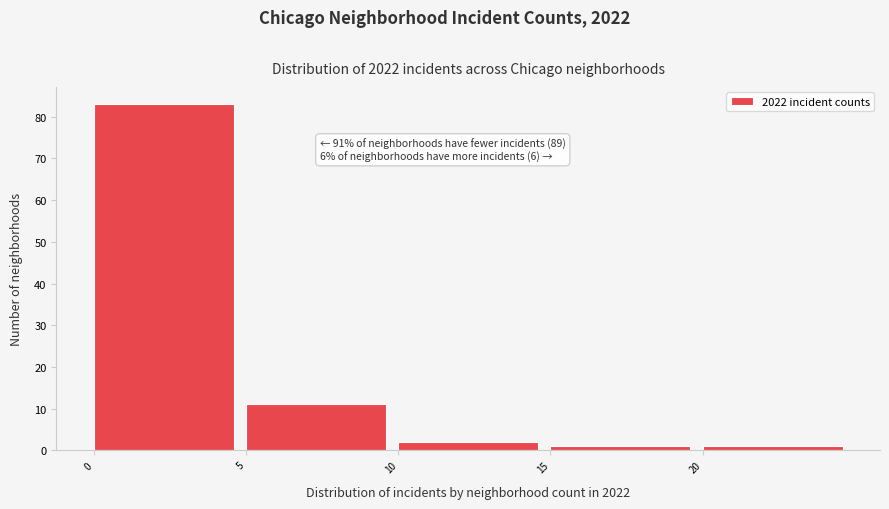

Which range on the x-axis has the tallest bar?

0 to 5